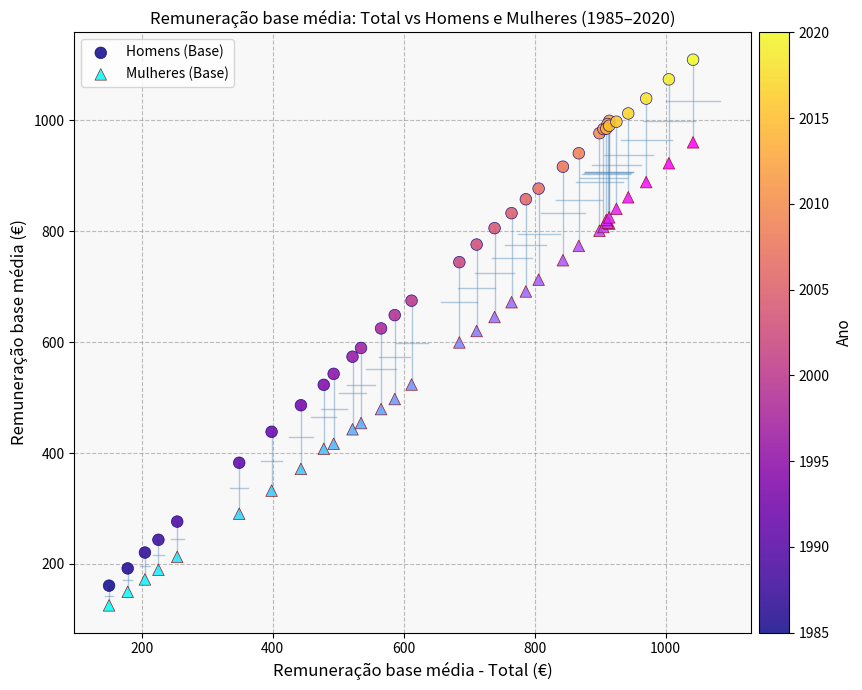

Which series contains the highest Y value?

Homens (Base)